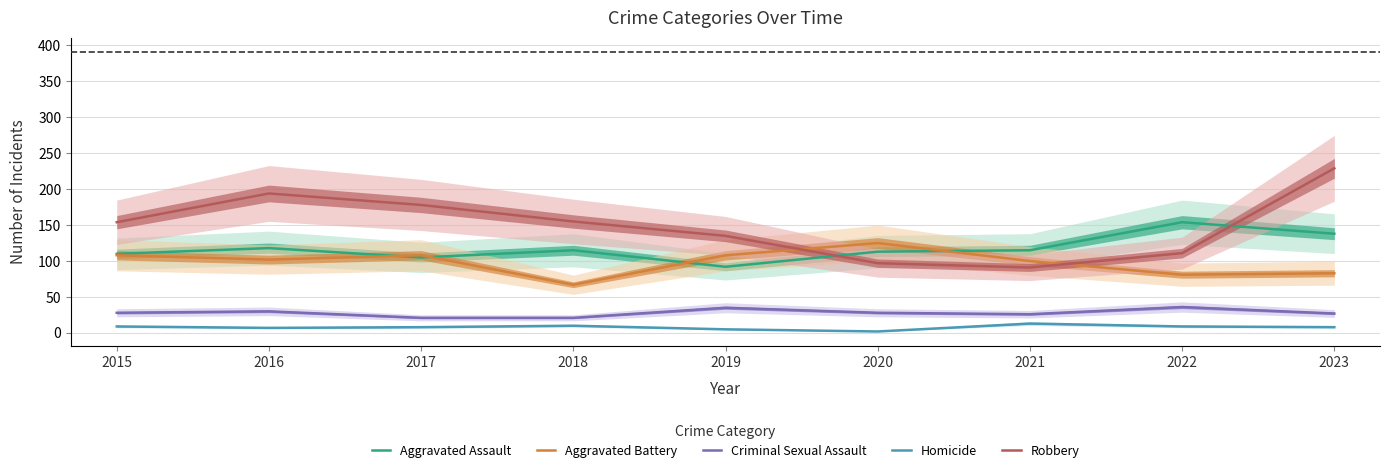

In Aggravated Assault, how many points are higher than both neighbors (excluding endpoints)?

3